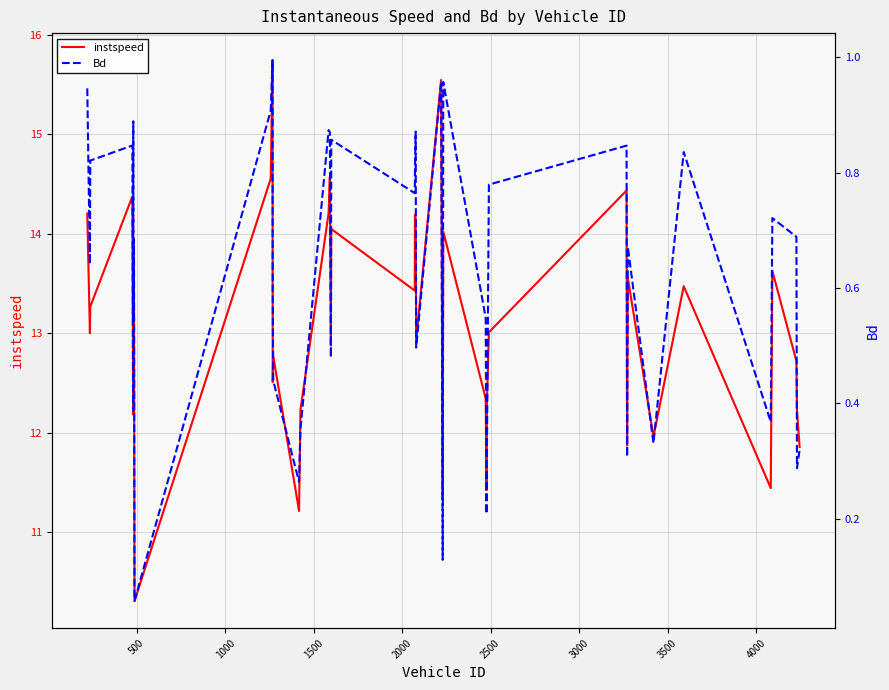

True or false: instspeed and Bd cross at least once.

False